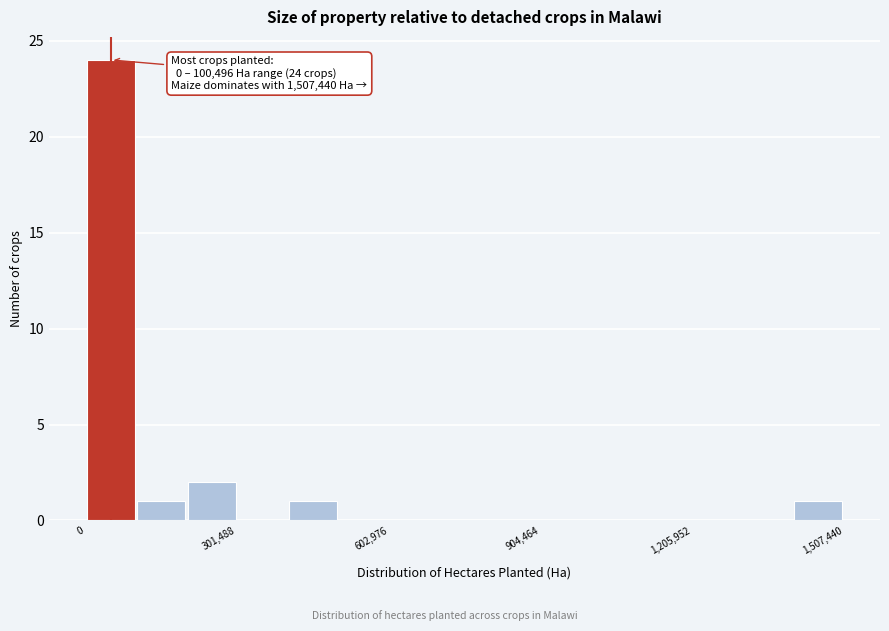

Around what value on the x-axis is the tallest bar? Give the approximate position of its centre, as read against the axis.

50000